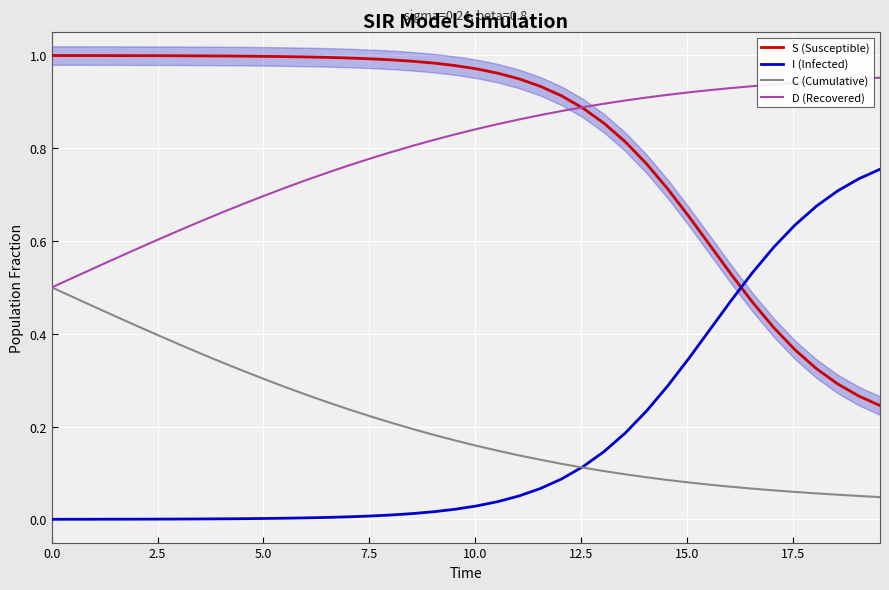

Which series has the widest spread of values?

S (Susceptible)